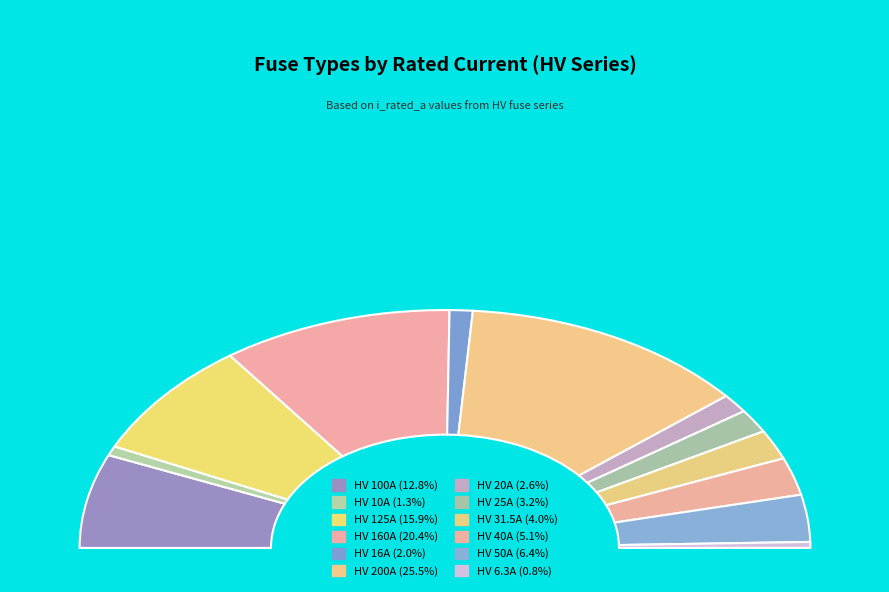

The HV 25A slice represents 16% of the pie. True or false?

False